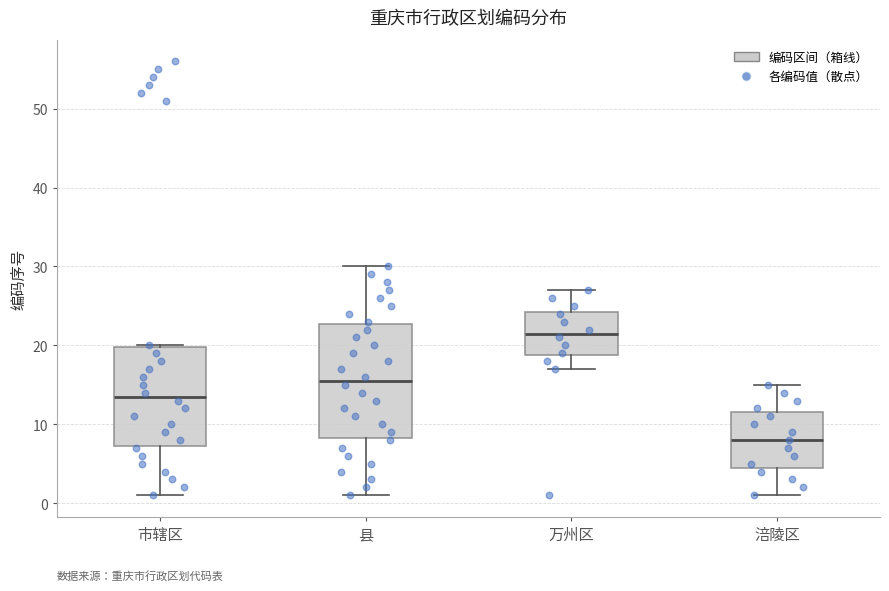

Where does the median line of the box for 万州区 sit on the y-axis? The values are not printed on the chart, so give them approximately, as read against the axis.

22